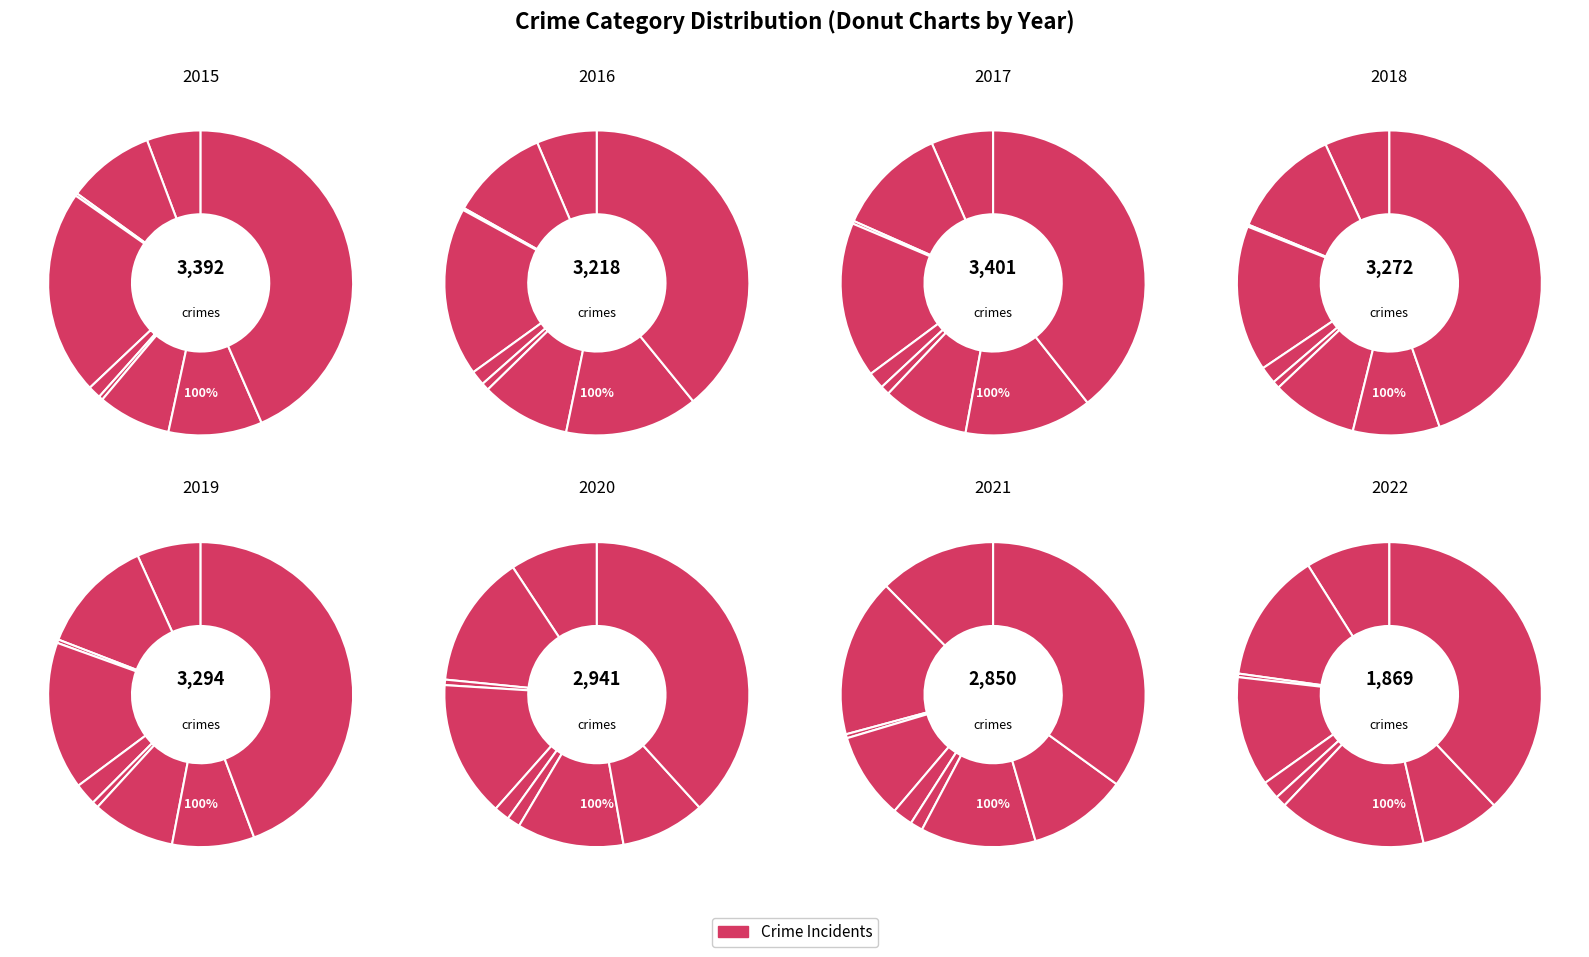

How many slices are in this pie chart?

9